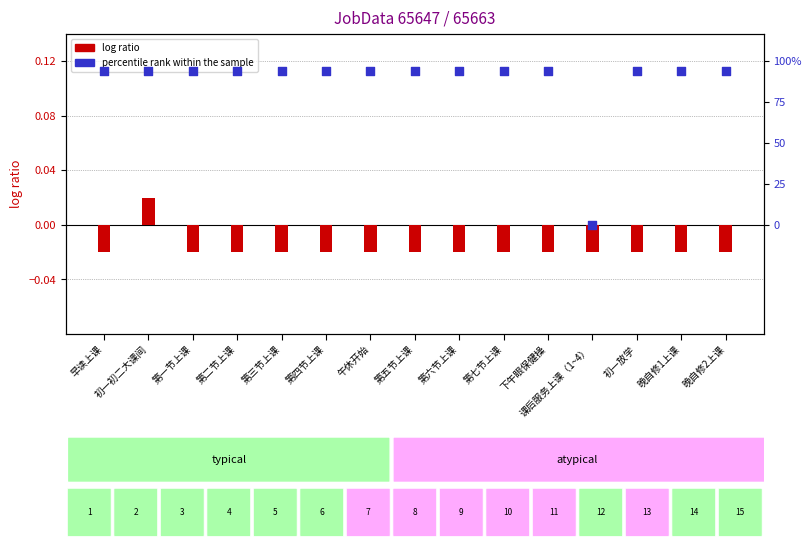

At how many categories does at least one series exceed 0?

14